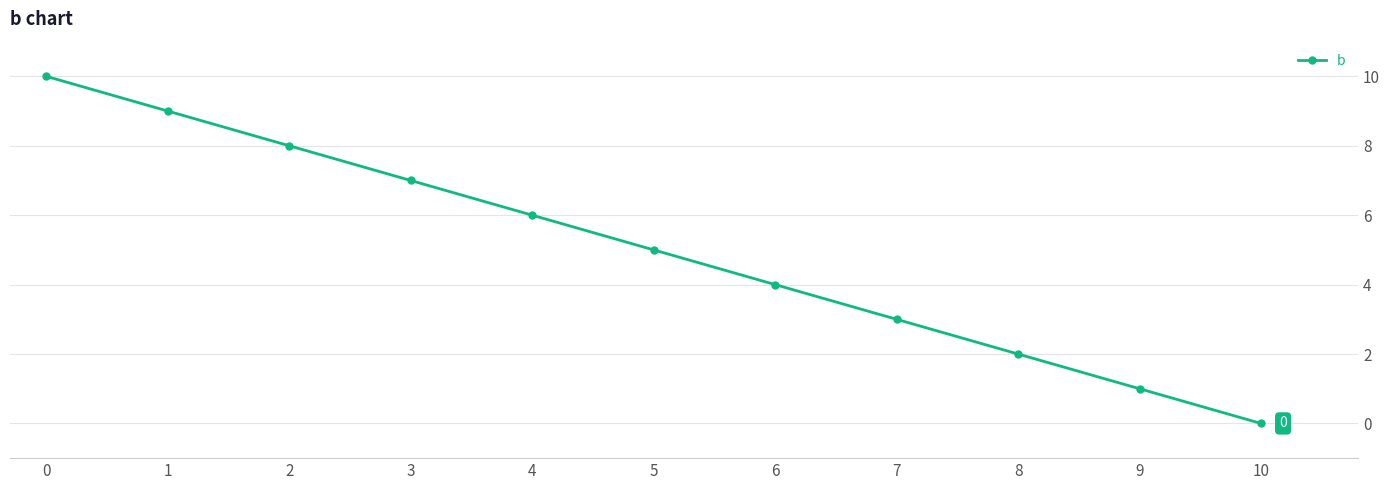

What is the ratio of the value at 7 to the value at 3?

0.4